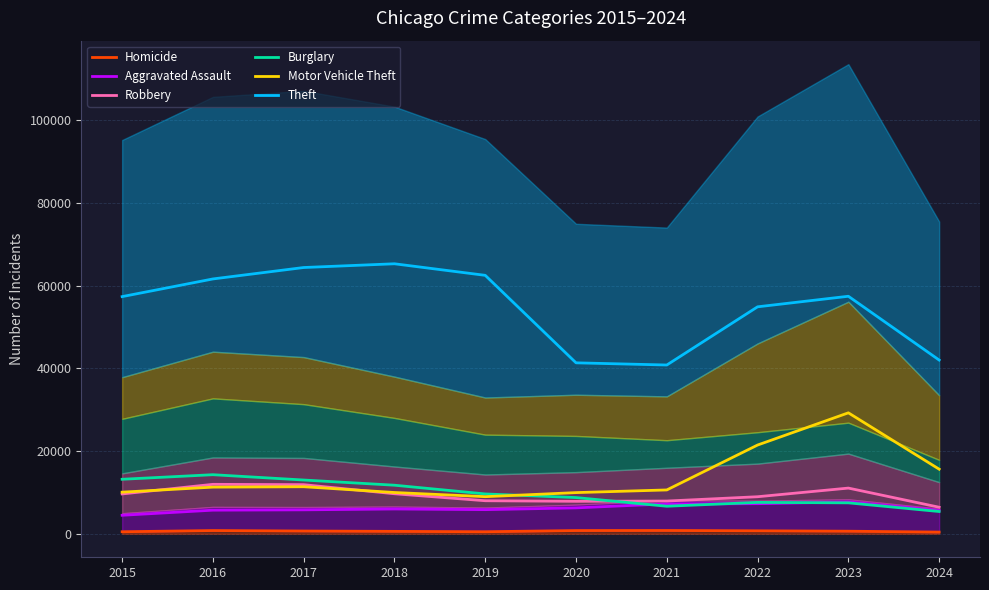

How many interior local valleys does the Motor Vehicle Theft series have?

1